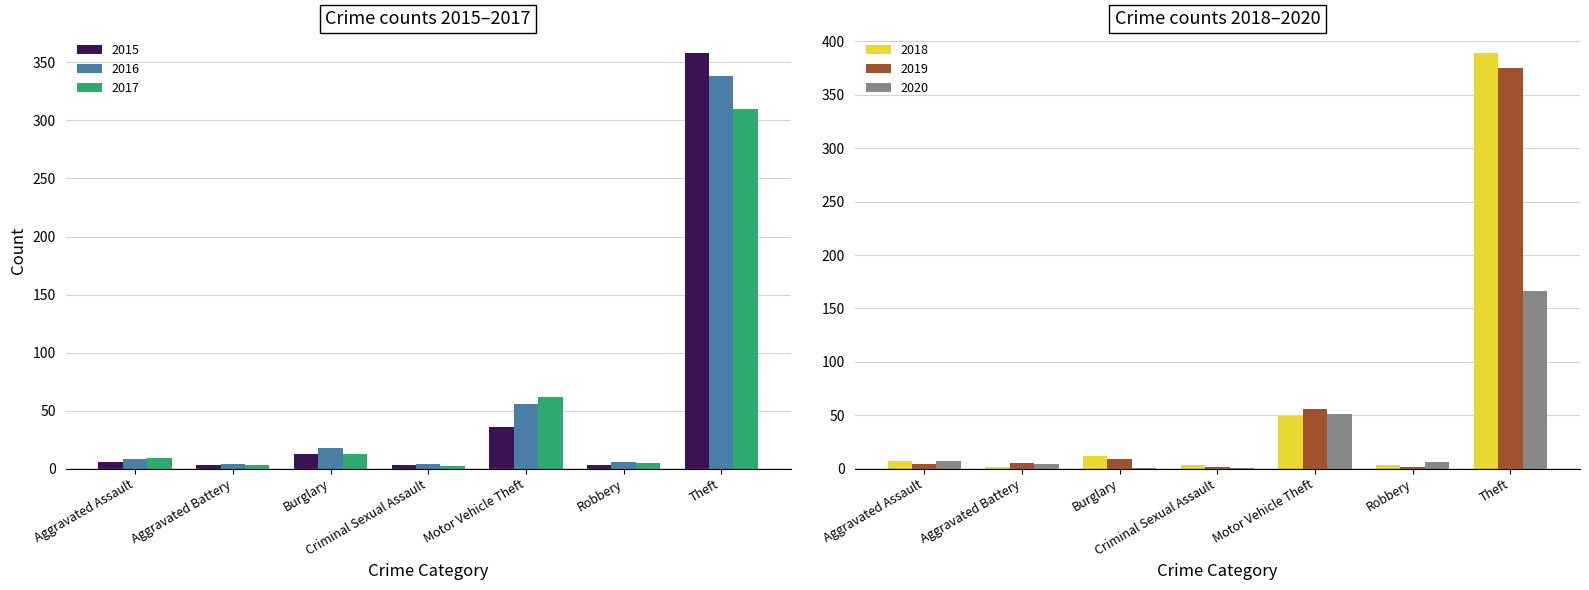

What is the label of the 1st bar from the right?

Theft